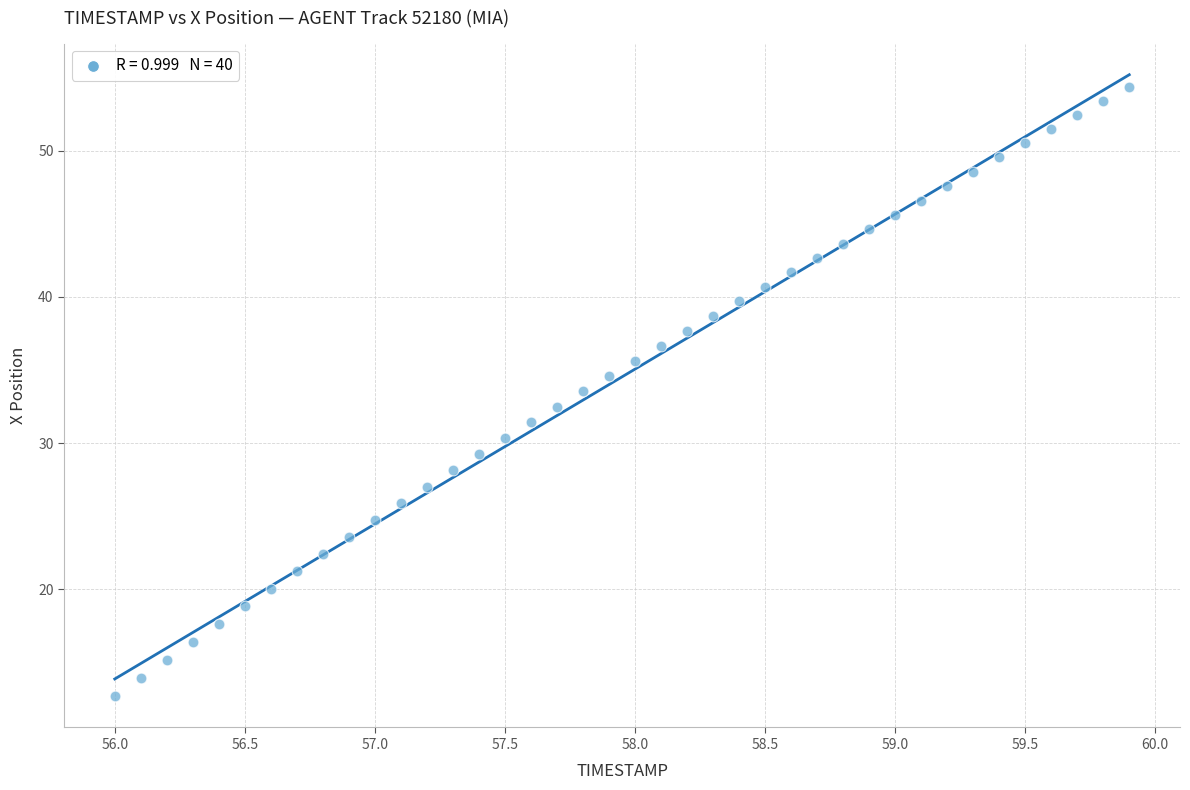

What is the range of Y values (max minus min)?

41.7